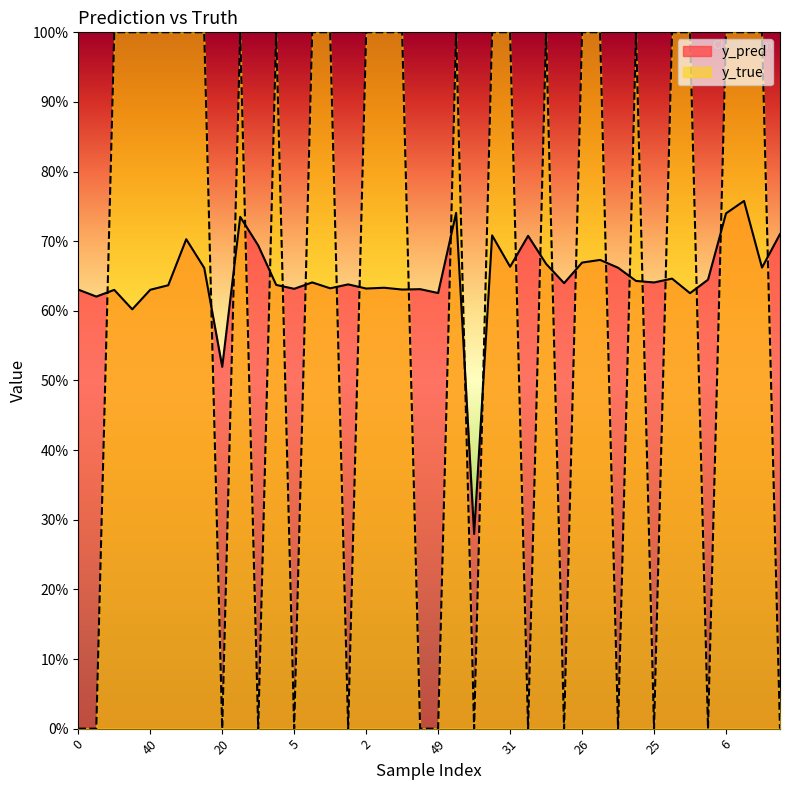

Which series has the largest total across all categories?

y_pred